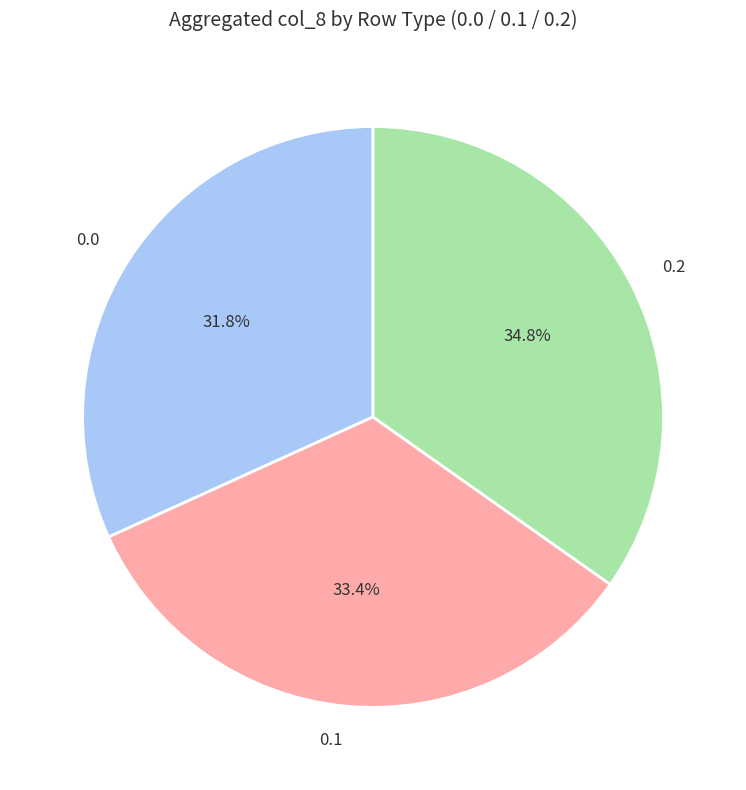

Is there a majority slice in this chart?

No